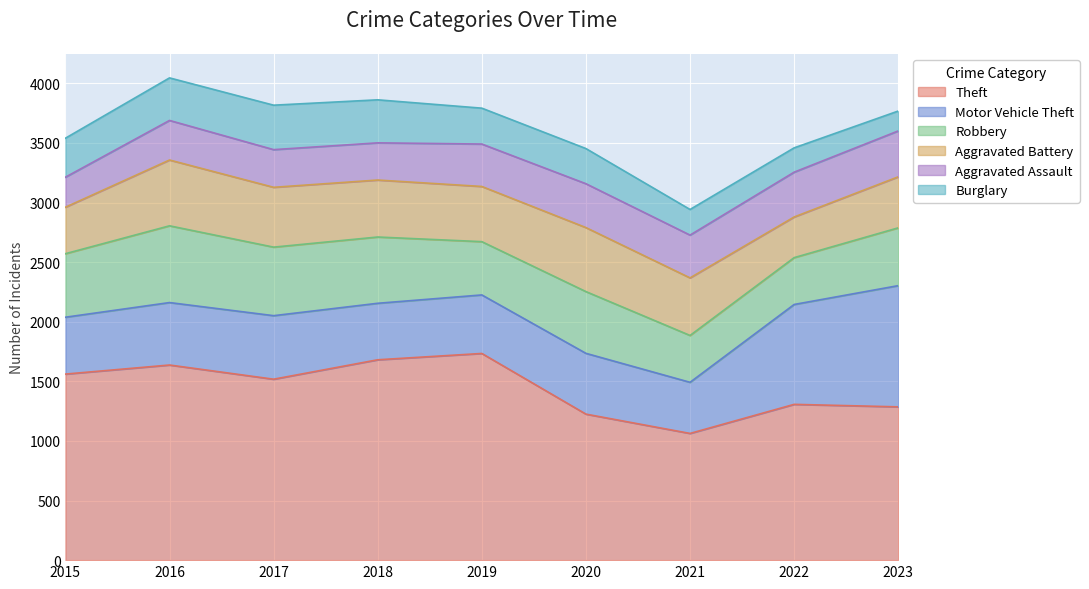

Reading left to right, transcribe all the data shown in this chart.

Theft: 1561	1637	1518	1681	1734	1225	1063	1307	1286
Motor Vehicle Theft: 477	524	533	474	491	510	429	838	1017
Robbery: 533	644	575	556	447	518	393	393	485
Aggravated Battery: 390	552	502	478	463	537	483	341	428
Aggravated Assault: 252	332	316	312	356	368	359	376	385
Burglary: 327	357	373	361	301	295	215	204	167